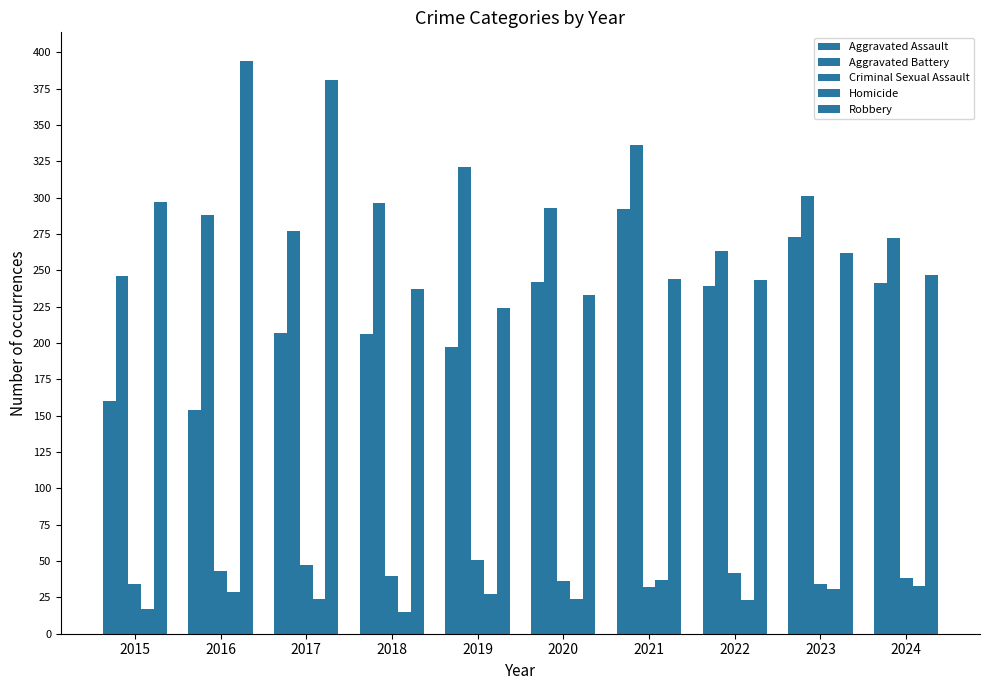

What is the approximate value of Robbery at 2022, to the nearest 50?

250